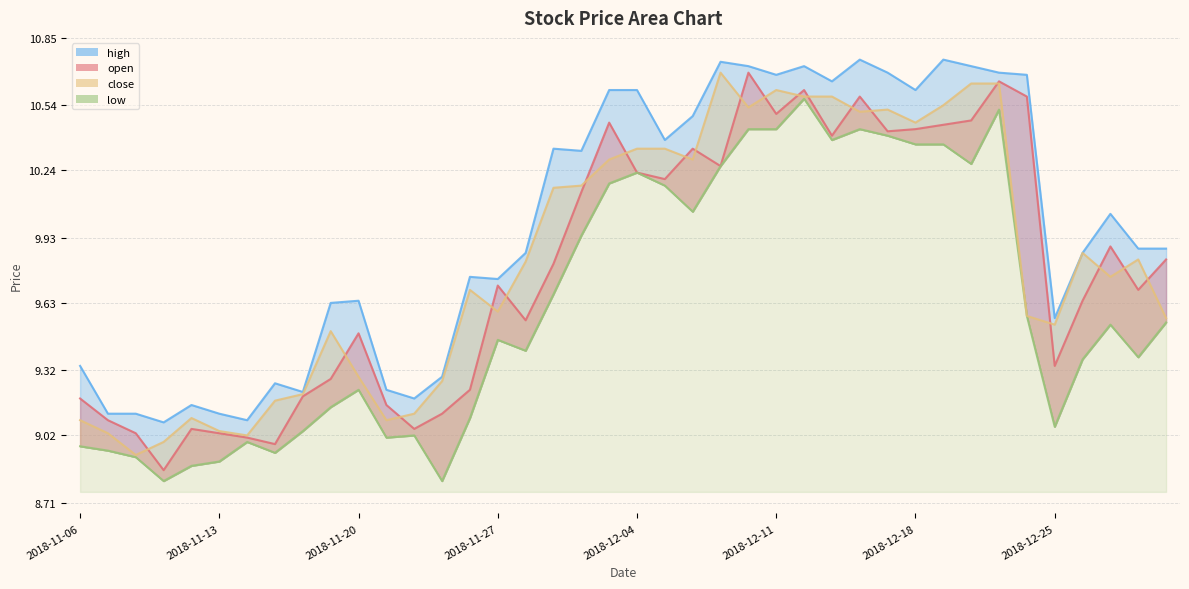

True or false: low has more than 1 points higher than both neighbors.

True